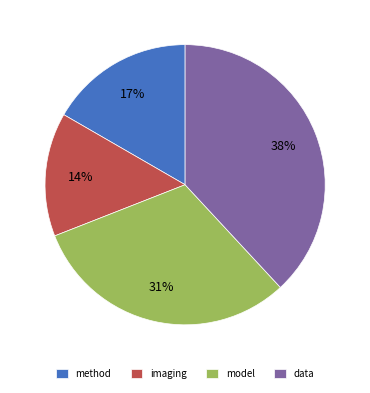

Does data account for over 50% of the chart?

No